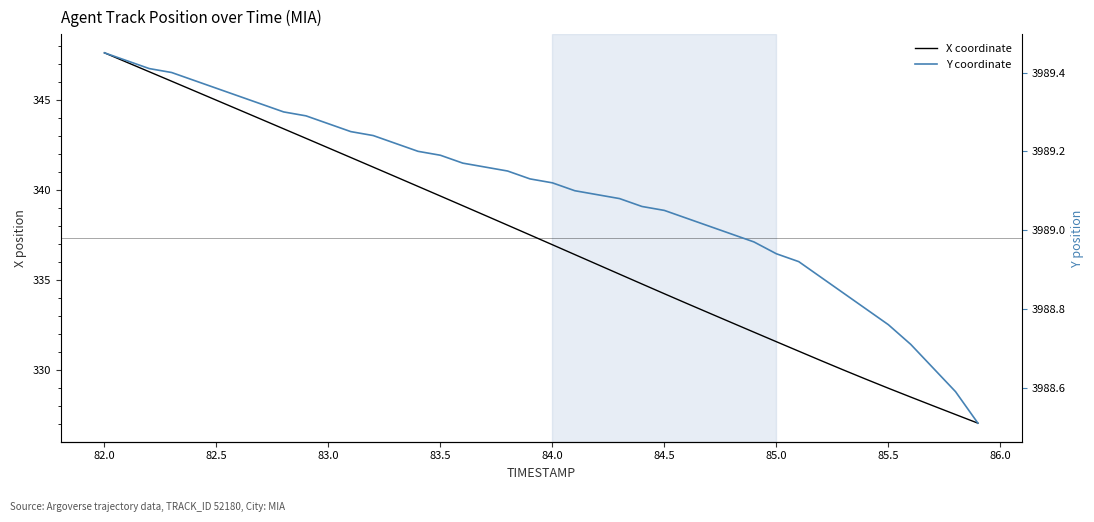

Is the value of X coordinate at 85.5 greater than the value of Y coordinate at 39?

No